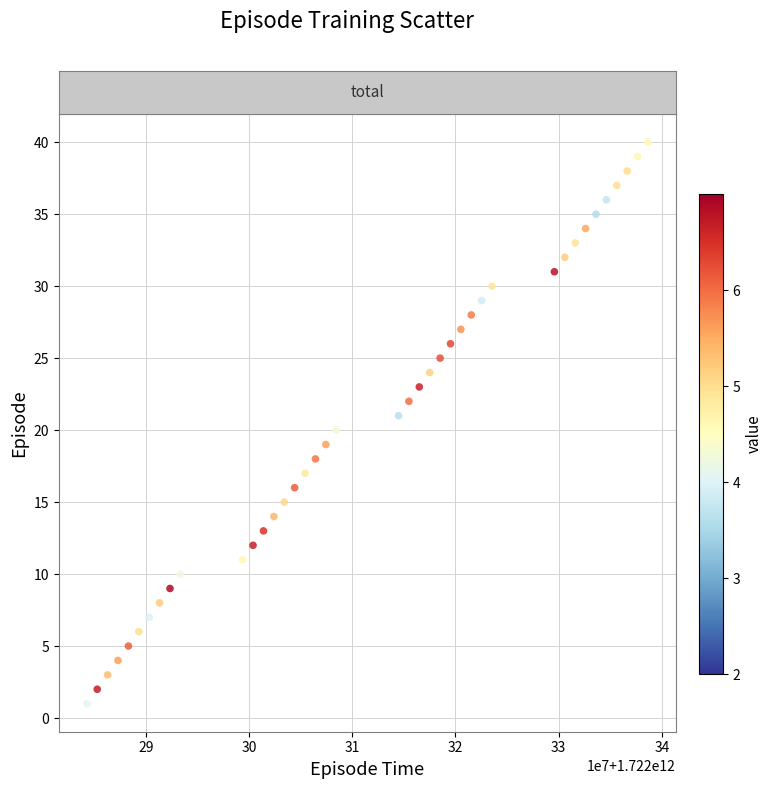

What is the range of Y values (max minus min)?

39